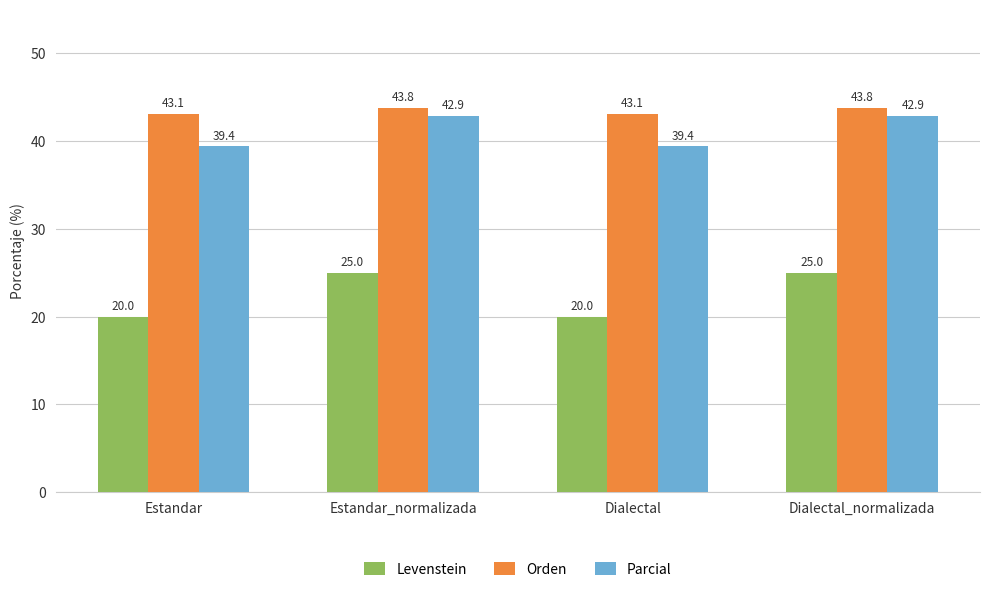

What position from the left is Dialectal?

3